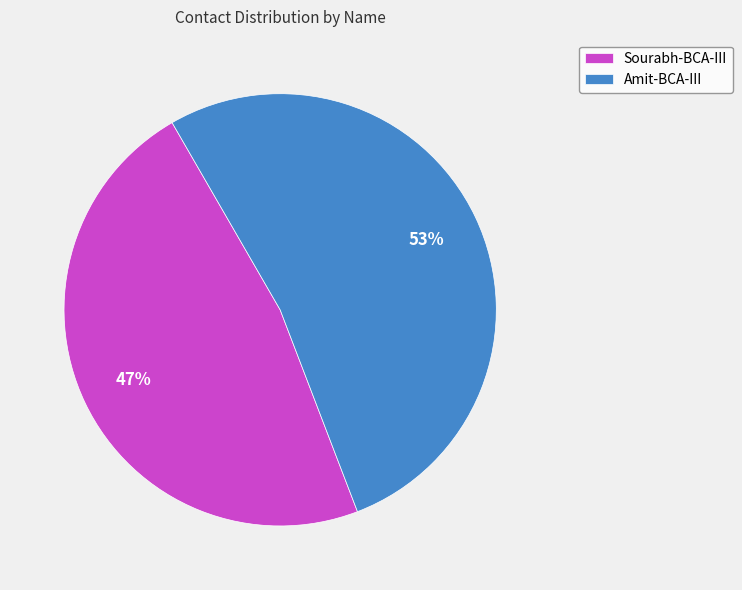

Does Amit-BCA-III represent more than half of the total?

Yes